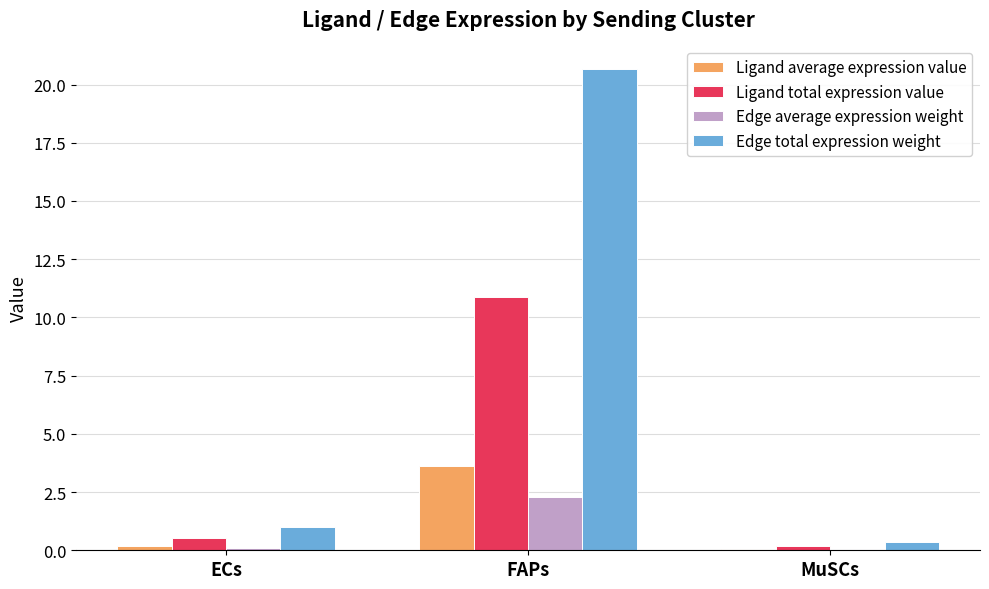

Between FAPs and MuSCs, which series saw the biggest shift?

Edge total expression weight